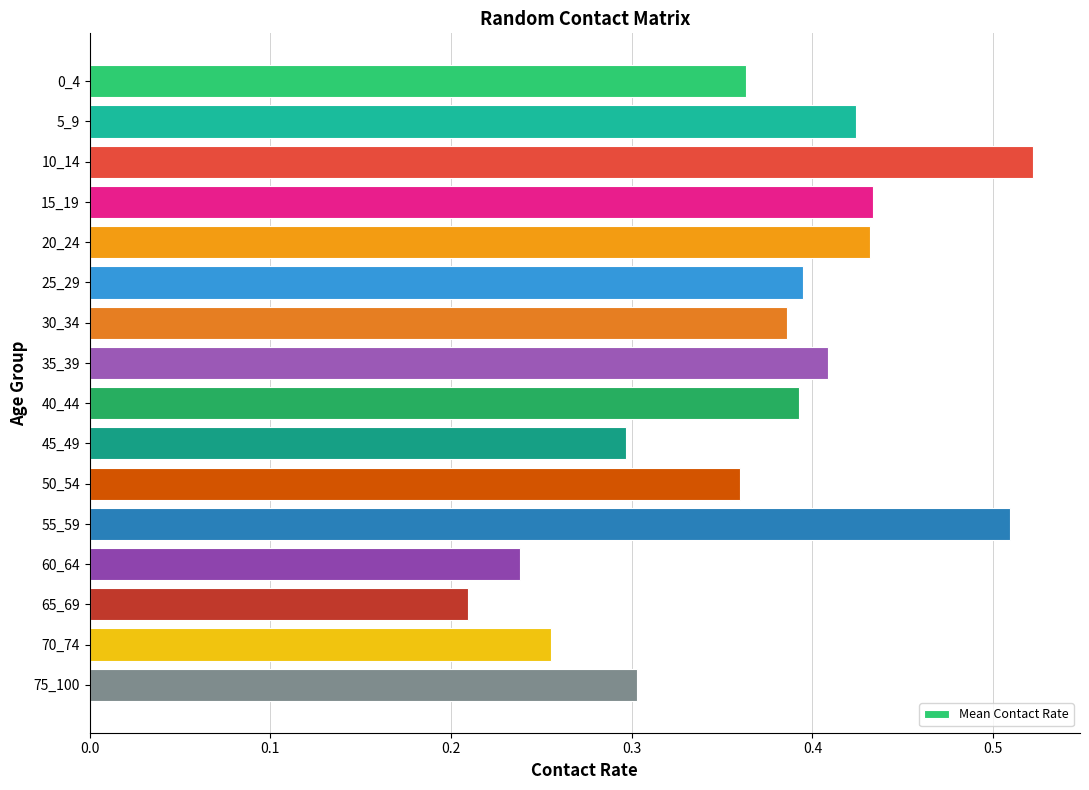

Does the chart contain any negative values?

No